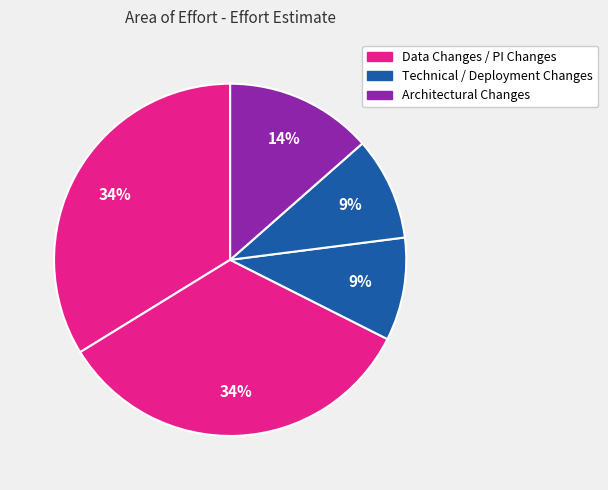

How many segments does this pie chart have?

5